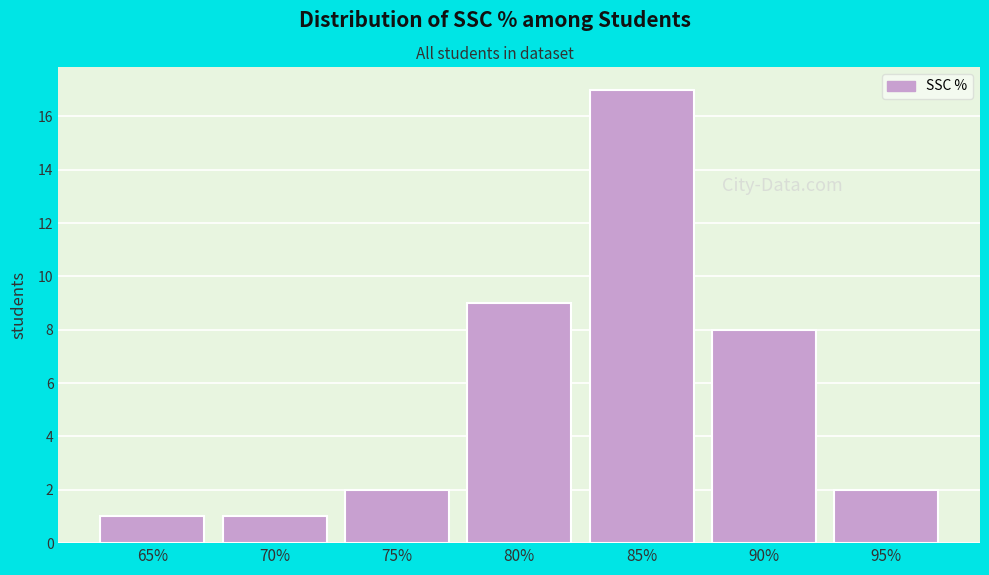

Reading left to right, list all the values displayed in this chart.

65%=1	70%=1	75%=2	80%=9	85%=17	90%=8	95%=2